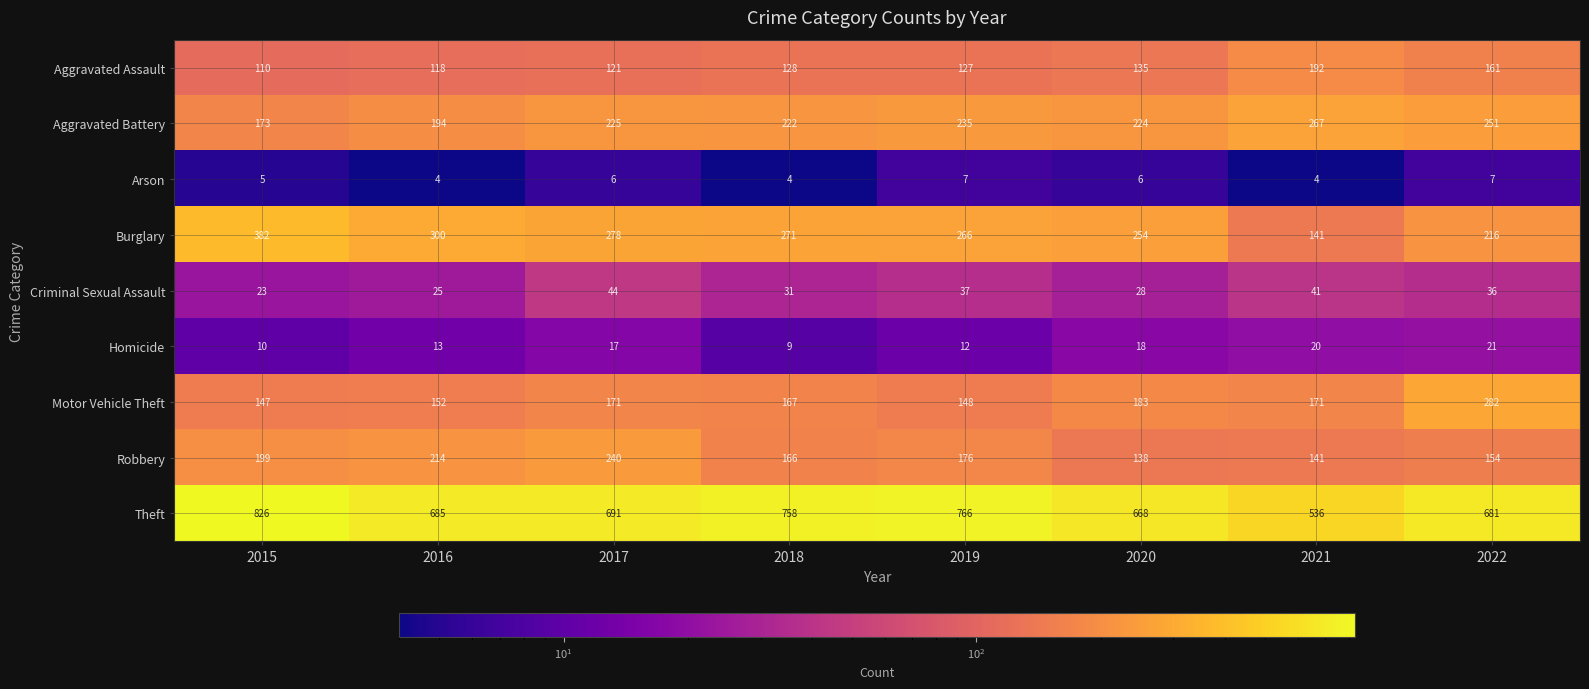

What is the difference between the Aggravated Assault values at 2021 and 2020?

57